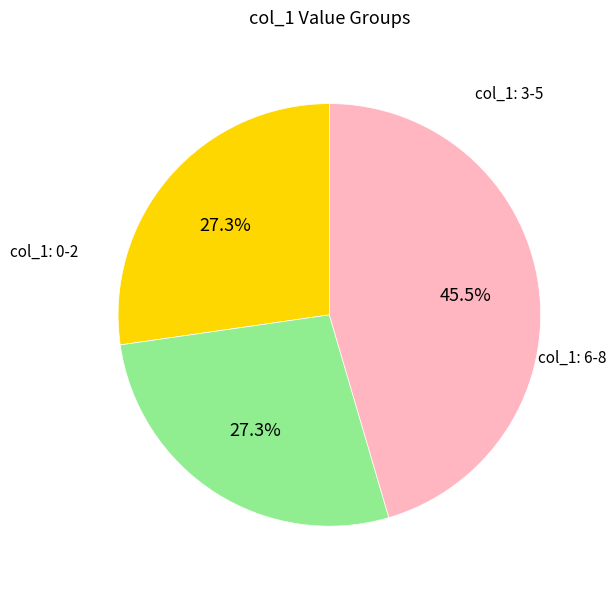

Does any single category account for the majority?

No